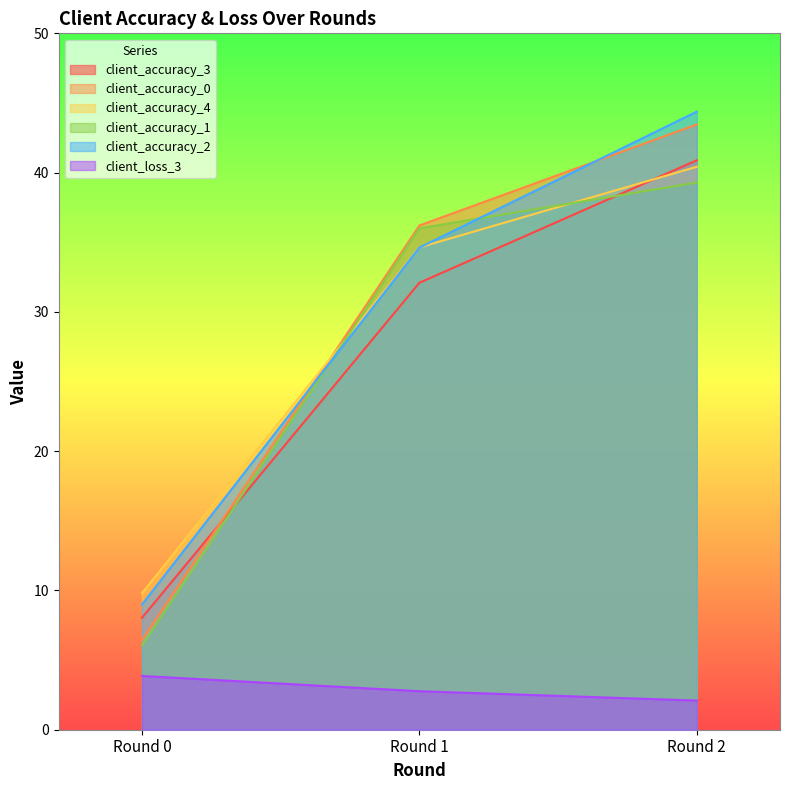

What are all the series names shown in the legend?

client_accuracy_3, client_accuracy_0, client_accuracy_4, client_accuracy_1, client_accuracy_2, client_loss_3